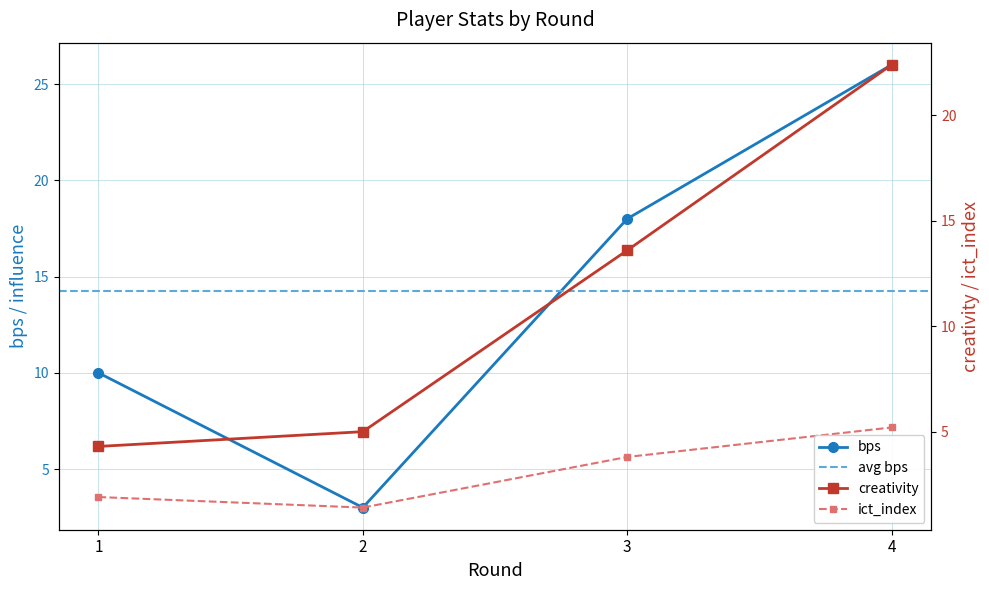

What is the value of the creativity point at the 4th from the left?

22.4